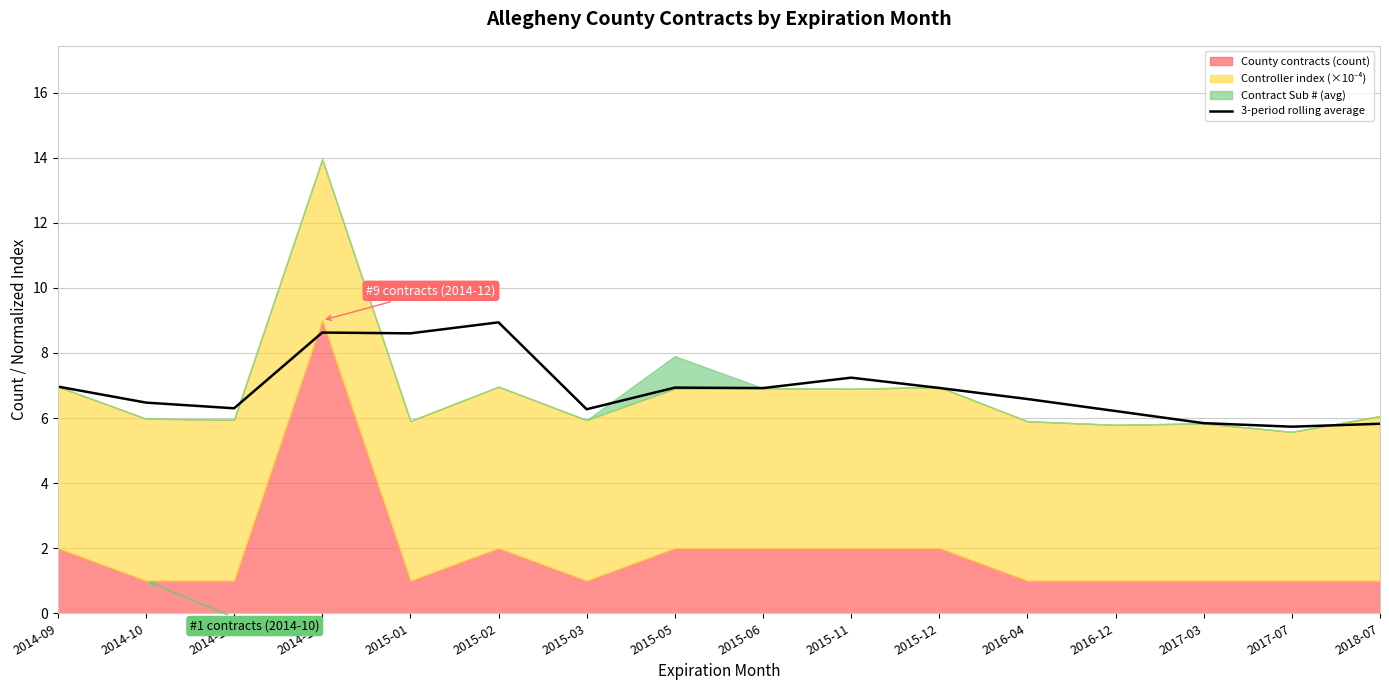

Is it true that the value at 2015-02 is 8.9?

True